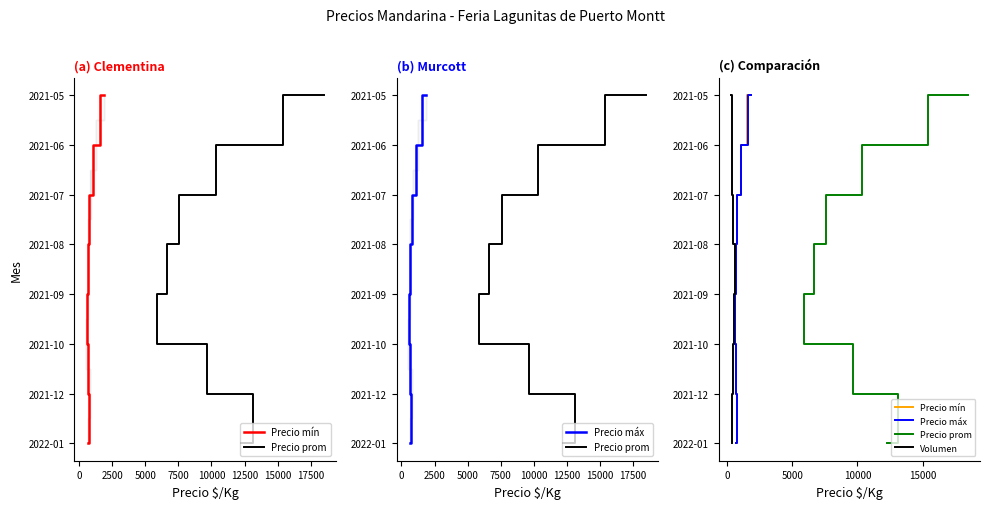

True or false: Precio máx and Volumen intersect in this chart.

False